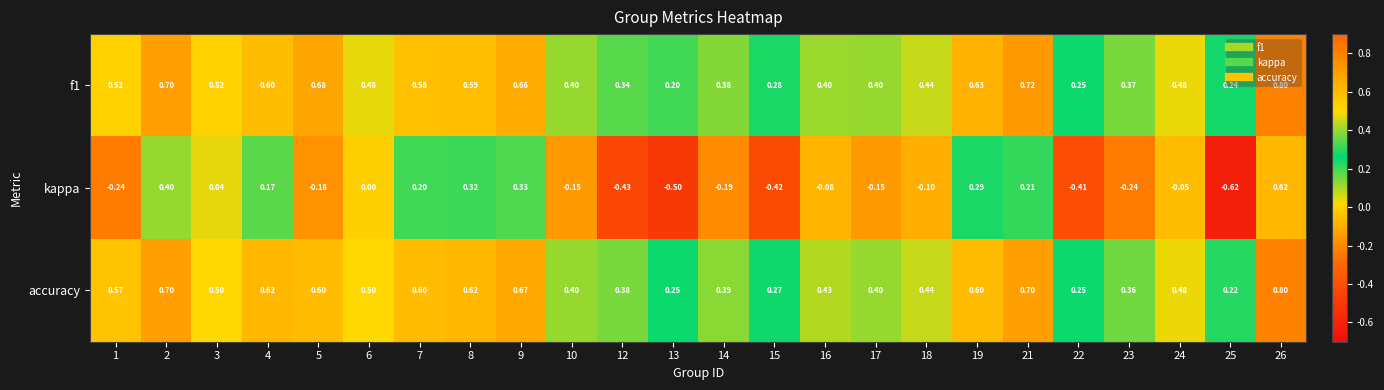

What is the greatest value displayed?

0.8